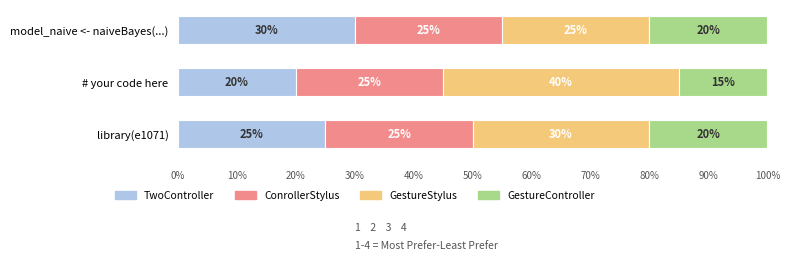

Which category has the highest value in the TwoController series?

model_naive <- naiveBayes(...)